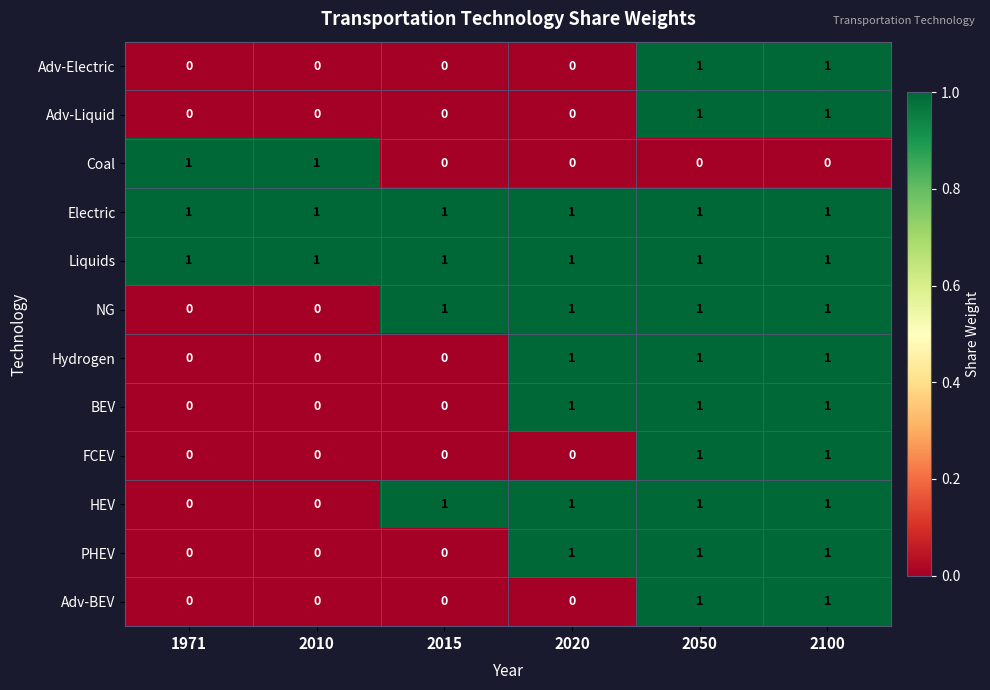

What is the sum of all Electric values?

6